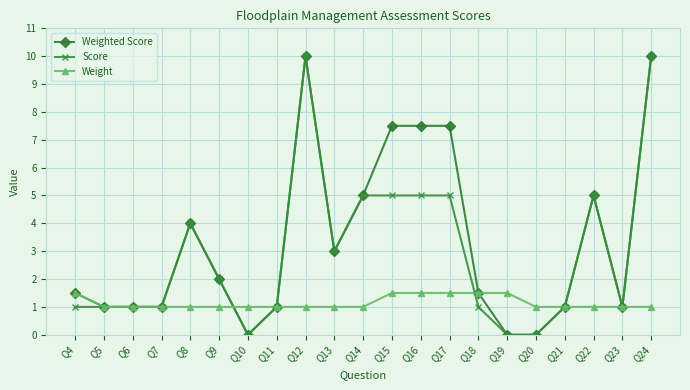

Is the value of Weighted Score at Q11 greater than the value of Weight at Q19?

No